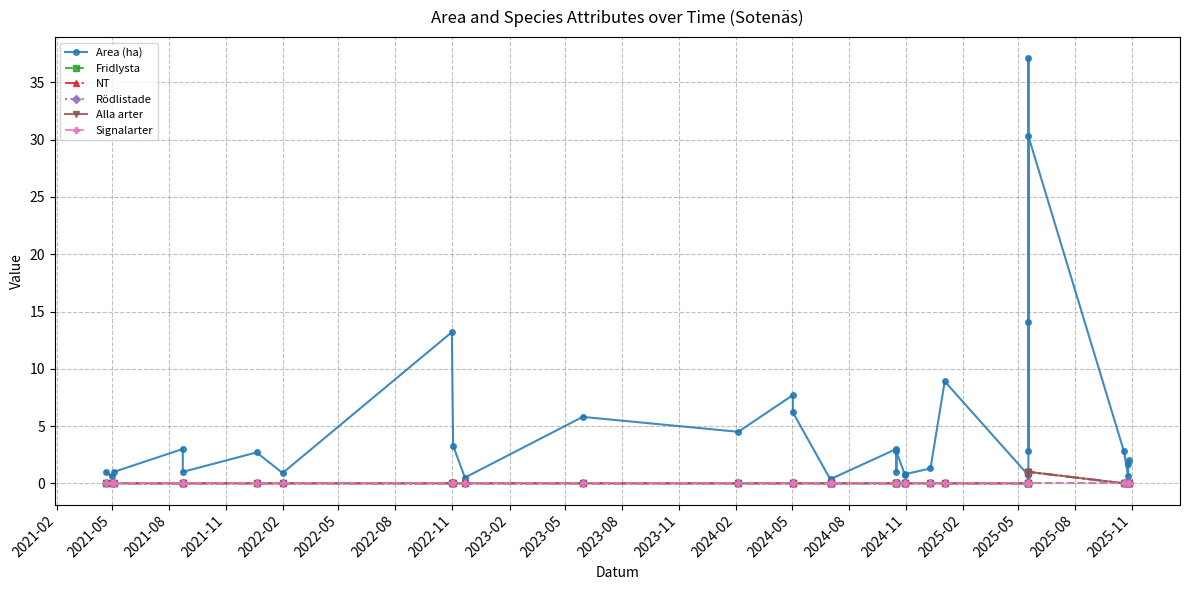

Does the chart have visible grid lines?

Yes